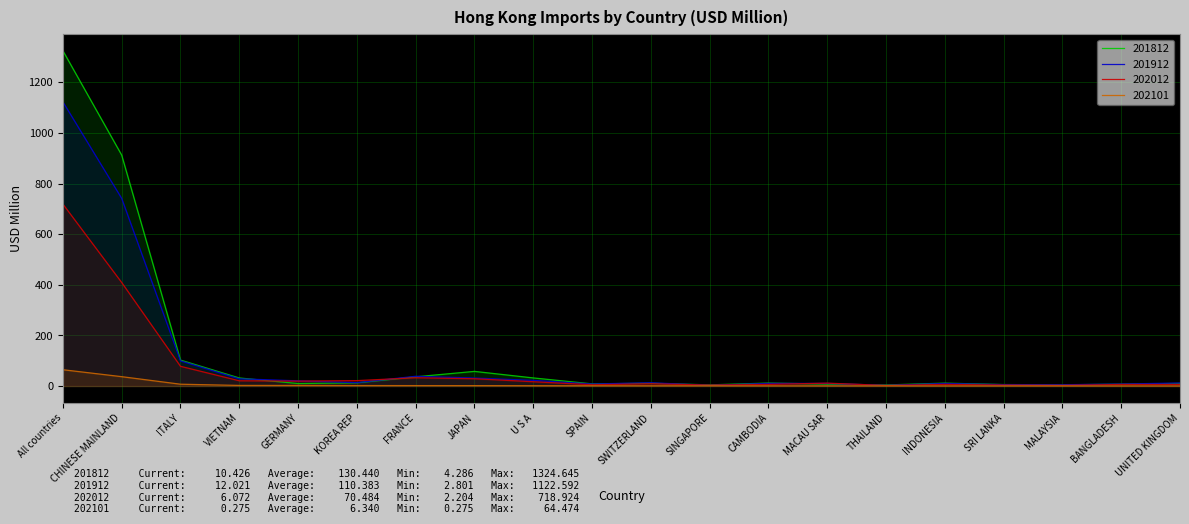

Where is 202101 nearest to the value 32?

CHINESE MAINLAND